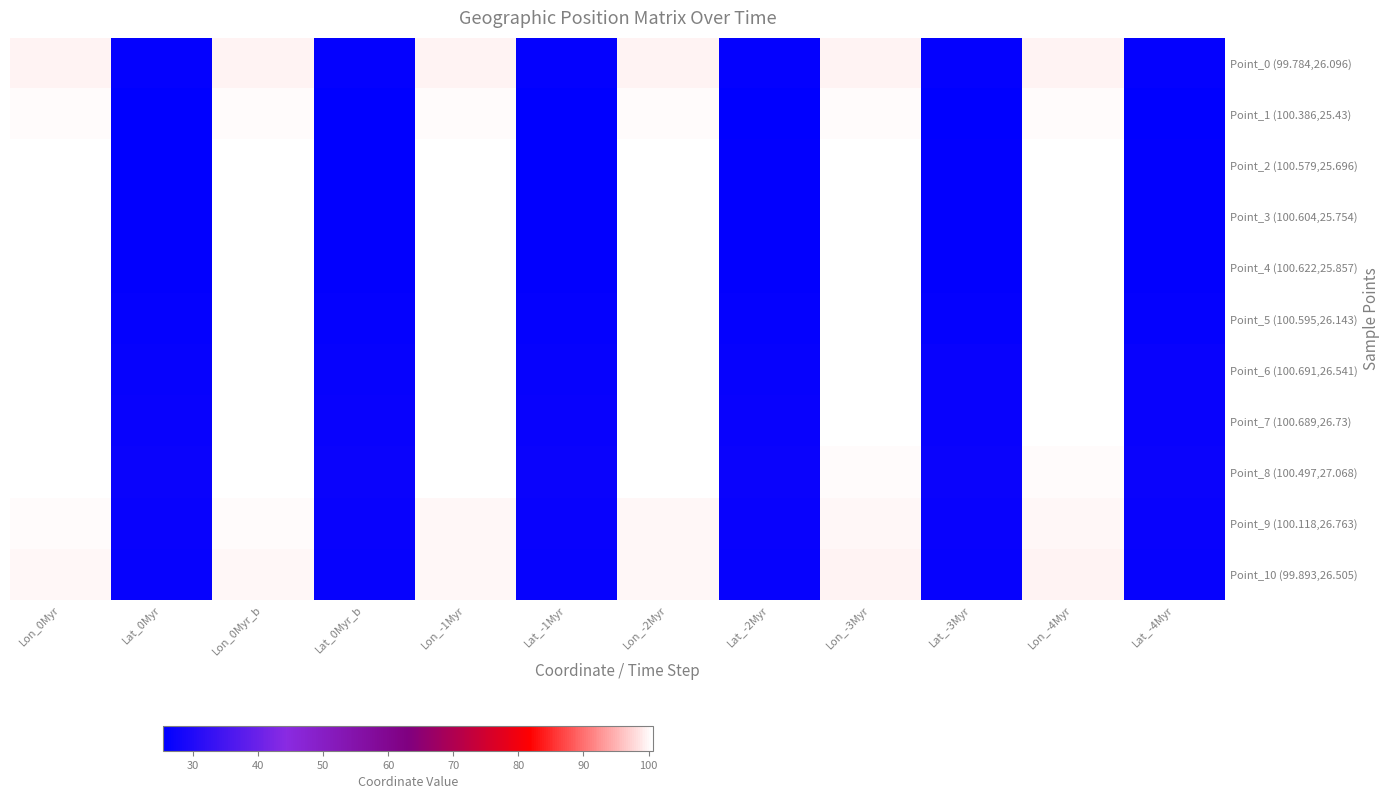

Count the number of categories in the chart.

12